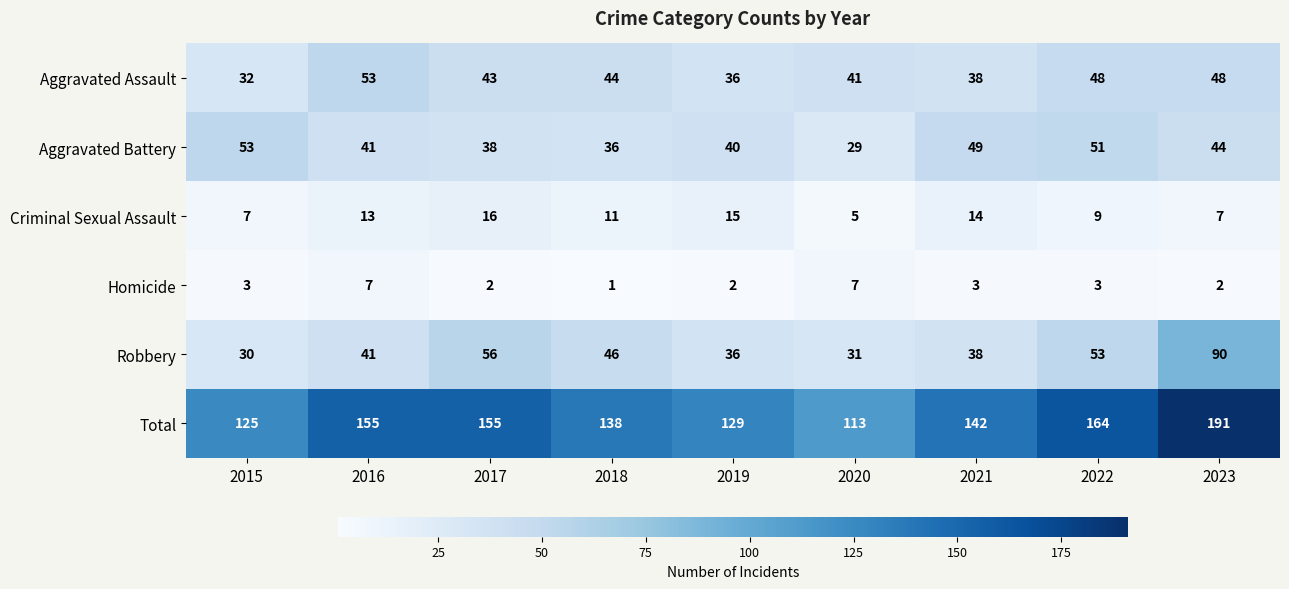

At how many categories does at least one series exceed 4?

9